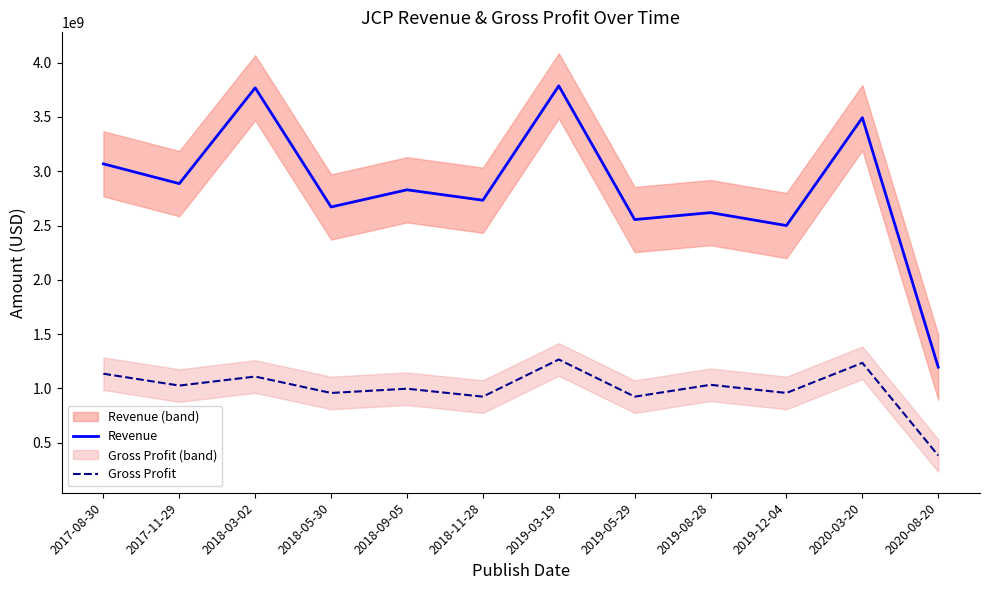

Reading left to right, what are all the values shown in this chart?

Revenue: 2017-08-30=3068000000	2017-11-29=2886000000	2018-03-02=3768000000	2018-05-30=2671000000	2018-09-05=2829000000	2018-11-28=2733000000	2019-03-19=3786000000	2019-05-29=2555000000	2019-08-28=2619000000	2019-12-04=2500000000	2020-03-20=3493000000	2020-08-20=1196000000
Gross Profit: 2017-08-30=1136000000	2017-11-29=1027000000	2018-03-02=1110000000	2018-05-30=959000000	2018-09-05=998000000	2018-11-28=925000000	2019-03-19=1267000000	2019-05-29=925000000	2019-08-28=1034000000	2019-12-04=959000000	2020-03-20=1236000000	2020-08-20=383000000